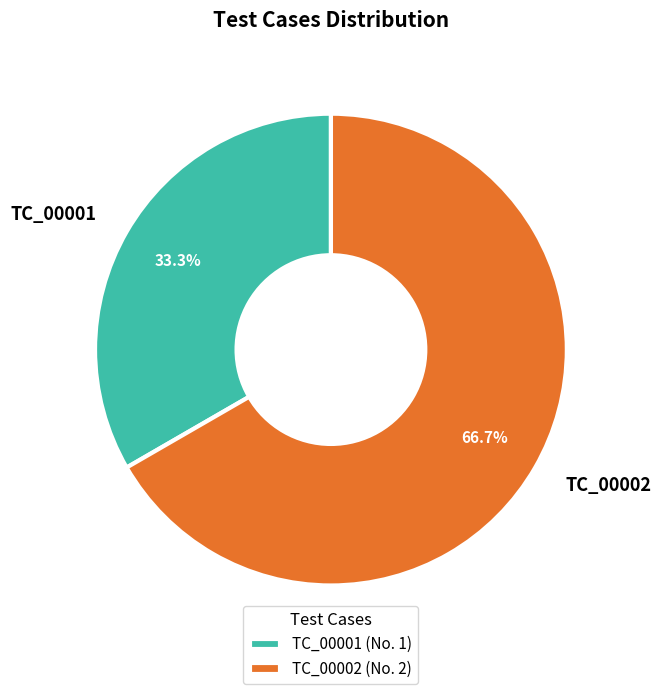

Do TC_00002 and TC_00001 together represent more than half of the pie?

Yes